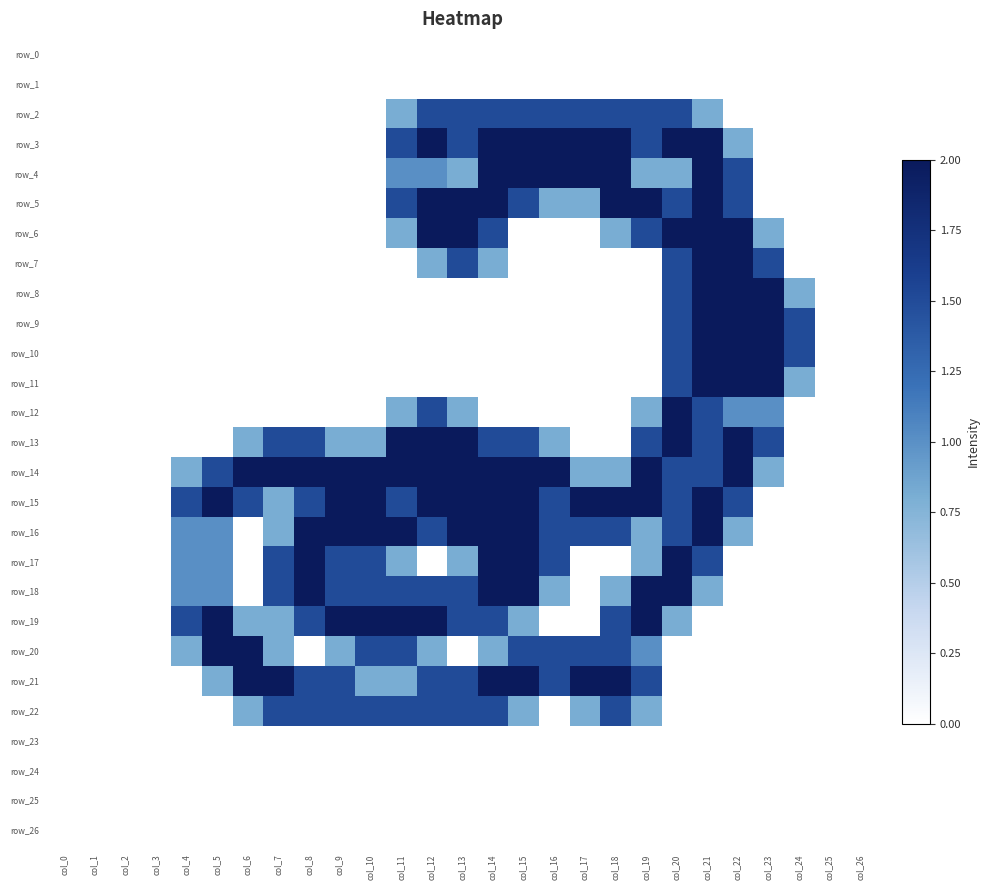

Reading right to left, extract all data points from this chart.

row_0: col_26=0.0	col_25=0.0	col_24=0.0	col_23=0.0	col_22=0.0	col_21=0.0	col_20=0.0	col_19=0.0	col_18=0.0	col_17=0.0	col_16=0.0	col_15=0.0	col_14=0.0	col_13=0.0	col_12=0.0	col_11=0.0	col_10=0.0	col_9=0.0	col_8=0.0	col_7=0.0	col_6=0.0	col_5=0.0	col_4=0.0	col_3=0.0	col_2=0.0	col_1=0.0	col_0=0.0
row_1: col_26=0.0	col_25=0.0	col_24=0.0	col_23=0.0	col_22=0.0	col_21=0.0	col_20=0.0	col_19=0.0	col_18=0.0	col_17=0.0	col_16=0.0	col_15=0.0	col_14=0.0	col_13=0.0	col_12=0.0	col_11=0.0	col_10=0.0	col_9=0.0	col_8=0.0	col_7=0.0	col_6=0.0	col_5=0.0	col_4=0.0	col_3=0.0	col_2=0.0	col_1=0.0	col_0=0.0
row_2: col_26=0.0	col_25=0.0	col_24=0.0	col_23=0.0	col_22=0.0	col_21=0.8	col_20=1.5	col_19=1.5	col_18=1.5	col_17=1.5	col_16=1.5	col_15=1.5	col_14=1.5	col_13=1.5	col_12=1.5	col_11=0.8	col_10=0.0	col_9=0.0	col_8=0.0	col_7=0.0	col_6=0.0	col_5=0.0	col_4=0.0	col_3=0.0	col_2=0.0	col_1=0.0	col_0=0.0
row_3: col_26=0.0	col_25=0.0	col_24=0.0	col_23=0.0	col_22=0.8	col_21=2.0	col_20=2.0	col_19=1.5	col_18=2.0	col_17=2.0	col_16=2.0	col_15=2.0	col_14=2.0	col_13=1.5	col_12=2.0	col_11=1.5	col_10=0.0	col_9=0.0	col_8=0.0	col_7=0.0	col_6=0.0	col_5=0.0	col_4=0.0	col_3=0.0	col_2=0.0	col_1=0.0	col_0=0.0
row_4: col_26=0.0	col_25=0.0	col_24=0.0	col_23=0.0	col_22=1.5	col_21=2.0	col_20=0.8	col_19=0.8	col_18=2.0	col_17=2.0	col_16=2.0	col_15=2.0	col_14=2.0	col_13=0.8	col_12=1.0	col_11=1.0	col_10=0.0	col_9=0.0	col_8=0.0	col_7=0.0	col_6=0.0	col_5=0.0	col_4=0.0	col_3=0.0	col_2=0.0	col_1=0.0	col_0=0.0
row_5: col_26=0.0	col_25=0.0	col_24=0.0	col_23=0.0	col_22=1.5	col_21=2.0	col_20=1.5	col_19=2.0	col_18=2.0	col_17=0.8	col_16=0.8	col_15=1.5	col_14=2.0	col_13=2.0	col_12=2.0	col_11=1.5	col_10=0.0	col_9=0.0	col_8=0.0	col_7=0.0	col_6=0.0	col_5=0.0	col_4=0.0	col_3=0.0	col_2=0.0	col_1=0.0	col_0=0.0
row_6: col_26=0.0	col_25=0.0	col_24=0.0	col_23=0.8	col_22=2.0	col_21=2.0	col_20=2.0	col_19=1.5	col_18=0.8	col_17=0.0	col_16=0.0	col_15=0.0	col_14=1.5	col_13=2.0	col_12=2.0	col_11=0.8	col_10=0.0	col_9=0.0	col_8=0.0	col_7=0.0	col_6=0.0	col_5=0.0	col_4=0.0	col_3=0.0	col_2=0.0	col_1=0.0	col_0=0.0
row_7: col_26=0.0	col_25=0.0	col_24=0.0	col_23=1.5	col_22=2.0	col_21=2.0	col_20=1.5	col_19=0.0	col_18=0.0	col_17=0.0	col_16=0.0	col_15=0.0	col_14=0.8	col_13=1.5	col_12=0.8	col_11=0.0	col_10=0.0	col_9=0.0	col_8=0.0	col_7=0.0	col_6=0.0	col_5=0.0	col_4=0.0	col_3=0.0	col_2=0.0	col_1=0.0	col_0=0.0
row_8: col_26=0.0	col_25=0.0	col_24=0.8	col_23=2.0	col_22=2.0	col_21=2.0	col_20=1.5	col_19=0.0	col_18=0.0	col_17=0.0	col_16=0.0	col_15=0.0	col_14=0.0	col_13=0.0	col_12=0.0	col_11=0.0	col_10=0.0	col_9=0.0	col_8=0.0	col_7=0.0	col_6=0.0	col_5=0.0	col_4=0.0	col_3=0.0	col_2=0.0	col_1=0.0	col_0=0.0
row_9: col_26=0.0	col_25=0.0	col_24=1.5	col_23=2.0	col_22=2.0	col_21=2.0	col_20=1.5	col_19=0.0	col_18=0.0	col_17=0.0	col_16=0.0	col_15=0.0	col_14=0.0	col_13=0.0	col_12=0.0	col_11=0.0	col_10=0.0	col_9=0.0	col_8=0.0	col_7=0.0	col_6=0.0	col_5=0.0	col_4=0.0	col_3=0.0	col_2=0.0	col_1=0.0	col_0=0.0
row_10: col_26=0.0	col_25=0.0	col_24=1.5	col_23=2.0	col_22=2.0	col_21=2.0	col_20=1.5	col_19=0.0	col_18=0.0	col_17=0.0	col_16=0.0	col_15=0.0	col_14=0.0	col_13=0.0	col_12=0.0	col_11=0.0	col_10=0.0	col_9=0.0	col_8=0.0	col_7=0.0	col_6=0.0	col_5=0.0	col_4=0.0	col_3=0.0	col_2=0.0	col_1=0.0	col_0=0.0
row_11: col_26=0.0	col_25=0.0	col_24=0.8	col_23=2.0	col_22=2.0	col_21=2.0	col_20=1.5	col_19=0.0	col_18=0.0	col_17=0.0	col_16=0.0	col_15=0.0	col_14=0.0	col_13=0.0	col_12=0.0	col_11=0.0	col_10=0.0	col_9=0.0	col_8=0.0	col_7=0.0	col_6=0.0	col_5=0.0	col_4=0.0	col_3=0.0	col_2=0.0	col_1=0.0	col_0=0.0
row_12: col_26=0.0	col_25=0.0	col_24=0.0	col_23=1.0	col_22=1.0	col_21=1.5	col_20=2.0	col_19=0.8	col_18=0.0	col_17=0.0	col_16=0.0	col_15=0.0	col_14=0.0	col_13=0.8	col_12=1.5	col_11=0.8	col_10=0.0	col_9=0.0	col_8=0.0	col_7=0.0	col_6=0.0	col_5=0.0	col_4=0.0	col_3=0.0	col_2=0.0	col_1=0.0	col_0=0.0
row_13: col_26=0.0	col_25=0.0	col_24=0.0	col_23=1.5	col_22=2.0	col_21=1.5	col_20=2.0	col_19=1.5	col_18=0.0	col_17=0.0	col_16=0.8	col_15=1.5	col_14=1.5	col_13=2.0	col_12=2.0	col_11=2.0	col_10=0.8	col_9=0.8	col_8=1.5	col_7=1.5	col_6=0.8	col_5=0.0	col_4=0.0	col_3=0.0	col_2=0.0	col_1=0.0	col_0=0.0
row_14: col_26=0.0	col_25=0.0	col_24=0.0	col_23=0.8	col_22=2.0	col_21=1.5	col_20=1.5	col_19=2.0	col_18=0.8	col_17=0.8	col_16=2.0	col_15=2.0	col_14=2.0	col_13=2.0	col_12=2.0	col_11=2.0	col_10=2.0	col_9=2.0	col_8=2.0	col_7=2.0	col_6=2.0	col_5=1.5	col_4=0.8	col_3=0.0	col_2=0.0	col_1=0.0	col_0=0.0
row_15: col_26=0.0	col_25=0.0	col_24=0.0	col_23=0.0	col_22=1.5	col_21=2.0	col_20=1.5	col_19=2.0	col_18=2.0	col_17=2.0	col_16=1.5	col_15=2.0	col_14=2.0	col_13=2.0	col_12=2.0	col_11=1.5	col_10=2.0	col_9=2.0	col_8=1.5	col_7=0.8	col_6=1.5	col_5=2.0	col_4=1.5	col_3=0.0	col_2=0.0	col_1=0.0	col_0=0.0
row_16: col_26=0.0	col_25=0.0	col_24=0.0	col_23=0.0	col_22=0.8	col_21=2.0	col_20=1.5	col_19=0.8	col_18=1.5	col_17=1.5	col_16=1.5	col_15=2.0	col_14=2.0	col_13=2.0	col_12=1.5	col_11=2.0	col_10=2.0	col_9=2.0	col_8=2.0	col_7=0.8	col_6=0.0	col_5=1.0	col_4=1.0	col_3=0.0	col_2=0.0	col_1=0.0	col_0=0.0
row_17: col_26=0.0	col_25=0.0	col_24=0.0	col_23=0.0	col_22=0.0	col_21=1.5	col_20=2.0	col_19=0.8	col_18=0.0	col_17=0.0	col_16=1.5	col_15=2.0	col_14=2.0	col_13=0.8	col_12=0.0	col_11=0.8	col_10=1.5	col_9=1.5	col_8=2.0	col_7=1.5	col_6=0.0	col_5=1.0	col_4=1.0	col_3=0.0	col_2=0.0	col_1=0.0	col_0=0.0
row_18: col_26=0.0	col_25=0.0	col_24=0.0	col_23=0.0	col_22=0.0	col_21=0.8	col_20=2.0	col_19=2.0	col_18=0.8	col_17=0.0	col_16=0.8	col_15=2.0	col_14=2.0	col_13=1.5	col_12=1.5	col_11=1.5	col_10=1.5	col_9=1.5	col_8=2.0	col_7=1.5	col_6=0.0	col_5=1.0	col_4=1.0	col_3=0.0	col_2=0.0	col_1=0.0	col_0=0.0
row_19: col_26=0.0	col_25=0.0	col_24=0.0	col_23=0.0	col_22=0.0	col_21=0.0	col_20=0.8	col_19=2.0	col_18=1.5	col_17=0.0	col_16=0.0	col_15=0.8	col_14=1.5	col_13=1.5	col_12=2.0	col_11=2.0	col_10=2.0	col_9=2.0	col_8=1.5	col_7=0.8	col_6=0.8	col_5=2.0	col_4=1.5	col_3=0.0	col_2=0.0	col_1=0.0	col_0=0.0
row_20: col_26=0.0	col_25=0.0	col_24=0.0	col_23=0.0	col_22=0.0	col_21=0.0	col_20=0.0	col_19=1.0	col_18=1.5	col_17=1.5	col_16=1.5	col_15=1.5	col_14=0.8	col_13=0.0	col_12=0.8	col_11=1.5	col_10=1.5	col_9=0.8	col_8=0.0	col_7=0.8	col_6=2.0	col_5=2.0	col_4=0.8	col_3=0.0	col_2=0.0	col_1=0.0	col_0=0.0
row_21: col_26=0.0	col_25=0.0	col_24=0.0	col_23=0.0	col_22=0.0	col_21=0.0	col_20=0.0	col_19=1.5	col_18=2.0	col_17=2.0	col_16=1.5	col_15=2.0	col_14=2.0	col_13=1.5	col_12=1.5	col_11=0.8	col_10=0.8	col_9=1.5	col_8=1.5	col_7=2.0	col_6=2.0	col_5=0.8	col_4=0.0	col_3=0.0	col_2=0.0	col_1=0.0	col_0=0.0
row_22: col_26=0.0	col_25=0.0	col_24=0.0	col_23=0.0	col_22=0.0	col_21=0.0	col_20=0.0	col_19=0.8	col_18=1.5	col_17=0.8	col_16=0.0	col_15=0.8	col_14=1.5	col_13=1.5	col_12=1.5	col_11=1.5	col_10=1.5	col_9=1.5	col_8=1.5	col_7=1.5	col_6=0.8	col_5=0.0	col_4=0.0	col_3=0.0	col_2=0.0	col_1=0.0	col_0=0.0
row_23: col_26=0.0	col_25=0.0	col_24=0.0	col_23=0.0	col_22=0.0	col_21=0.0	col_20=0.0	col_19=0.0	col_18=0.0	col_17=0.0	col_16=0.0	col_15=0.0	col_14=0.0	col_13=0.0	col_12=0.0	col_11=0.0	col_10=0.0	col_9=0.0	col_8=0.0	col_7=0.0	col_6=0.0	col_5=0.0	col_4=0.0	col_3=0.0	col_2=0.0	col_1=0.0	col_0=0.0
row_24: col_26=0.0	col_25=0.0	col_24=0.0	col_23=0.0	col_22=0.0	col_21=0.0	col_20=0.0	col_19=0.0	col_18=0.0	col_17=0.0	col_16=0.0	col_15=0.0	col_14=0.0	col_13=0.0	col_12=0.0	col_11=0.0	col_10=0.0	col_9=0.0	col_8=0.0	col_7=0.0	col_6=0.0	col_5=0.0	col_4=0.0	col_3=0.0	col_2=0.0	col_1=0.0	col_0=0.0
row_25: col_26=0.0	col_25=0.0	col_24=0.0	col_23=0.0	col_22=0.0	col_21=0.0	col_20=0.0	col_19=0.0	col_18=0.0	col_17=0.0	col_16=0.0	col_15=0.0	col_14=0.0	col_13=0.0	col_12=0.0	col_11=0.0	col_10=0.0	col_9=0.0	col_8=0.0	col_7=0.0	col_6=0.0	col_5=0.0	col_4=0.0	col_3=0.0	col_2=0.0	col_1=0.0	col_0=0.0
row_26: col_26=0.0	col_25=0.0	col_24=0.0	col_23=0.0	col_22=0.0	col_21=0.0	col_20=0.0	col_19=0.0	col_18=0.0	col_17=0.0	col_16=0.0	col_15=0.0	col_14=0.0	col_13=0.0	col_12=0.0	col_11=0.0	col_10=0.0	col_9=0.0	col_8=0.0	col_7=0.0	col_6=0.0	col_5=0.0	col_4=0.0	col_3=0.0	col_2=0.0	col_1=0.0	col_0=0.0